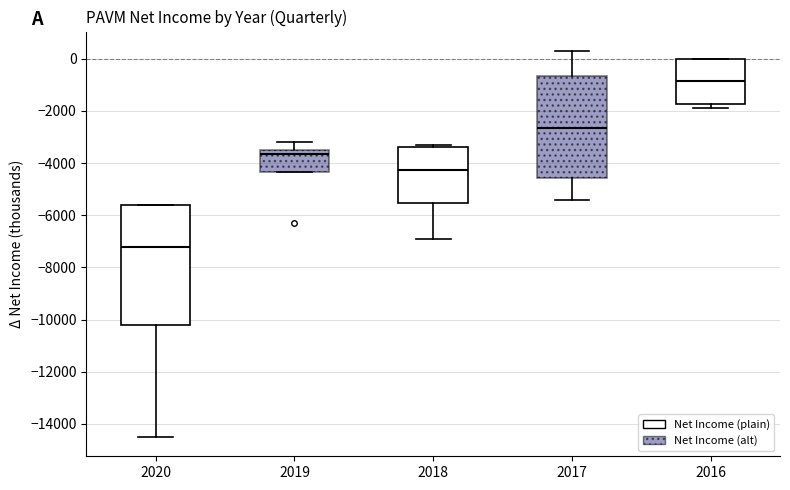

Which box's median line is the highest?

2016